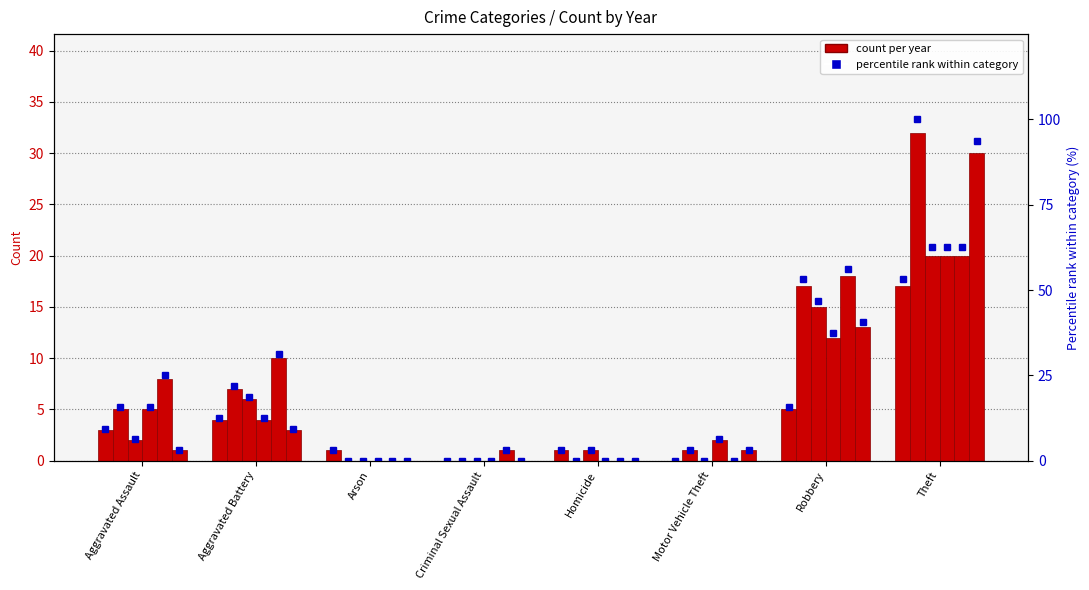

What position from the left is Theft?

8